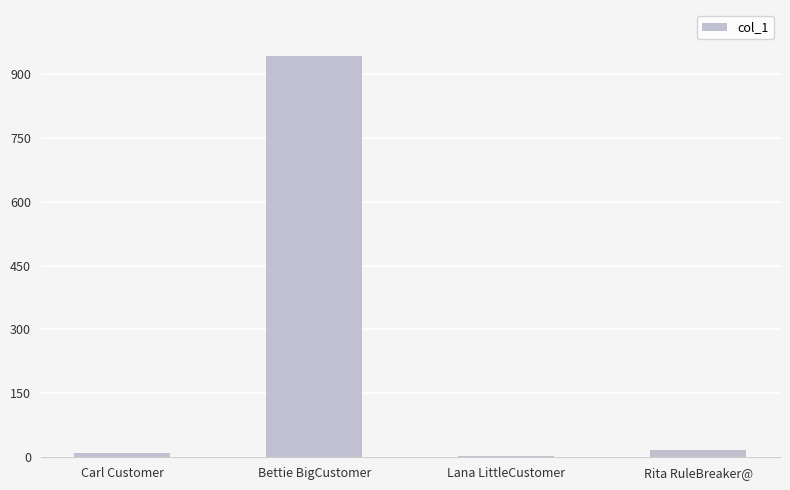

The chart shows a value of 17 at Rita RuleBreaker@. True or false?

True